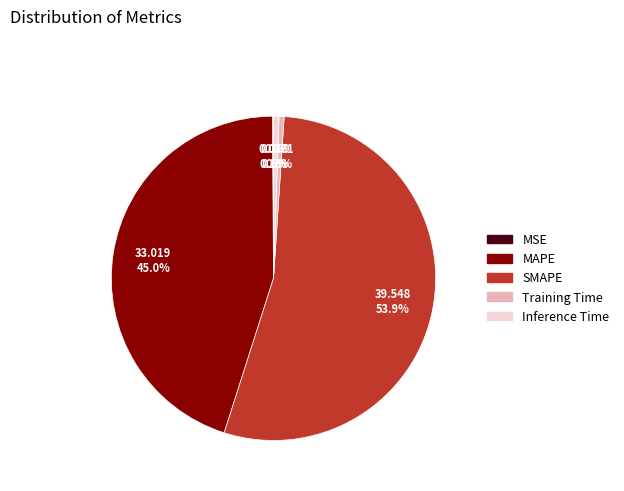

What is the majority slice?

SMAPE